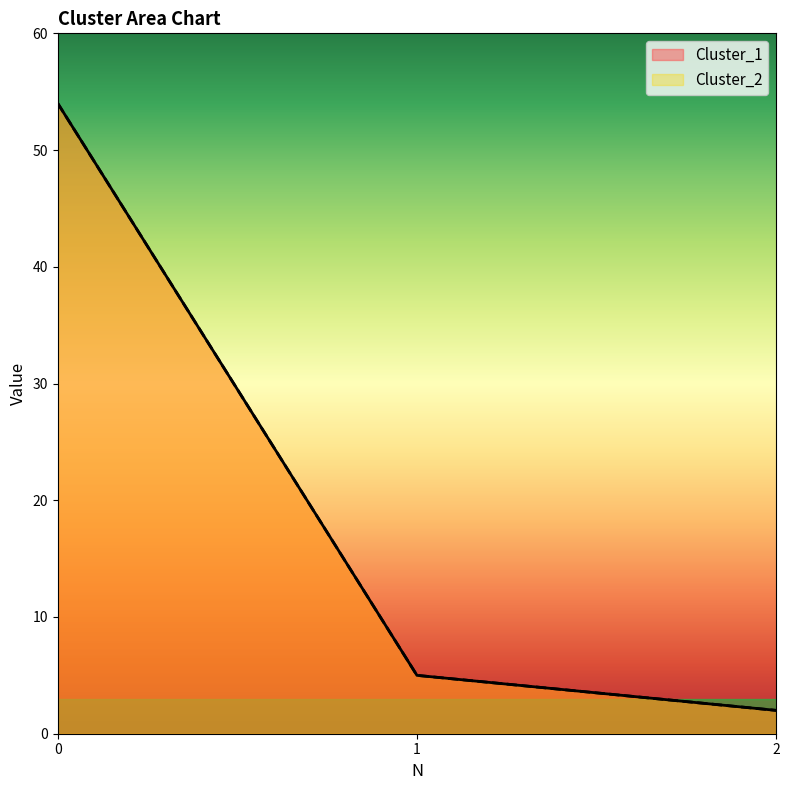

What are all the series names shown in the legend?

Cluster_1, Cluster_2